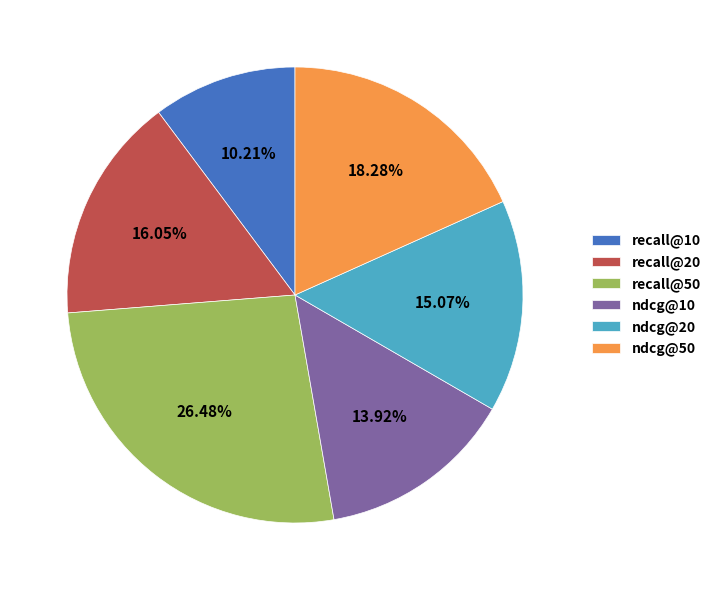

True or false: ndcg@10 accounts for 14% of the total.

True